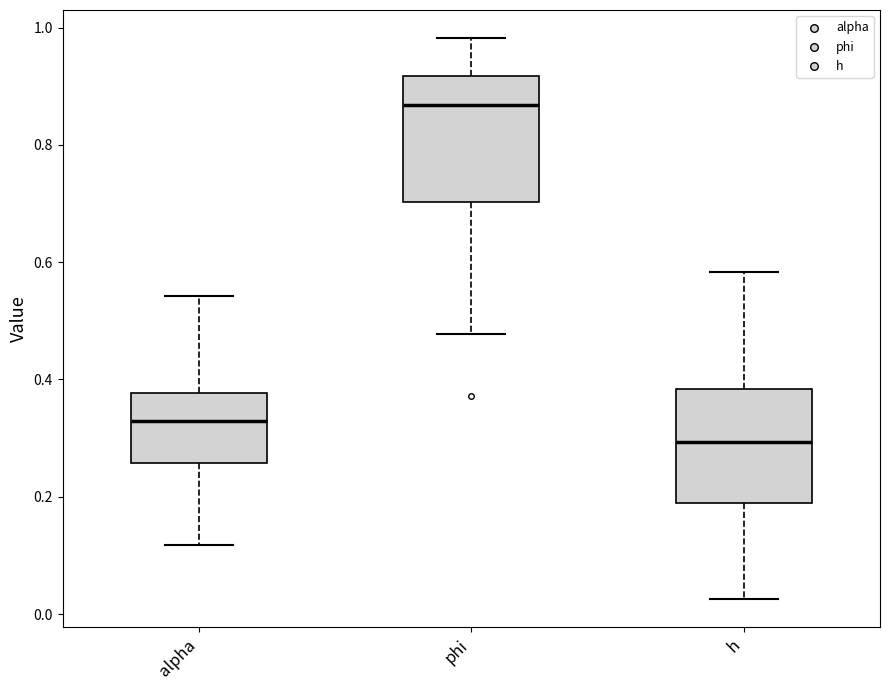

Which box is the tallest, from its lower edge to its upper edge?

phi